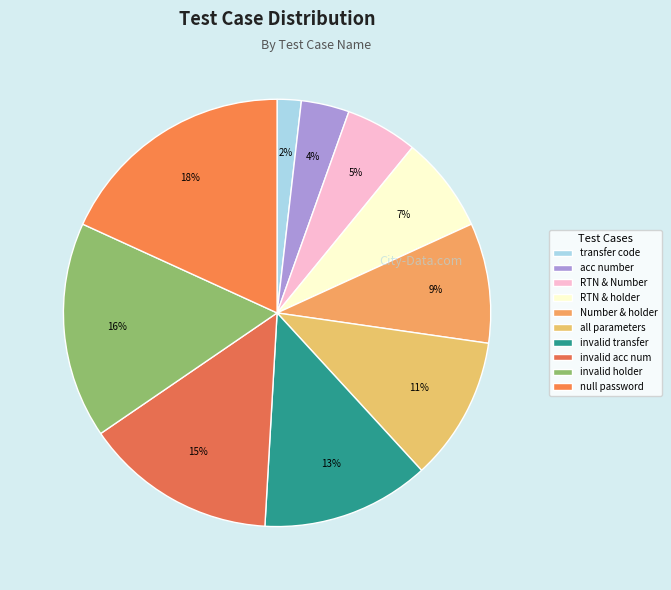

To the nearest percent, what portion does null password represent?

18%